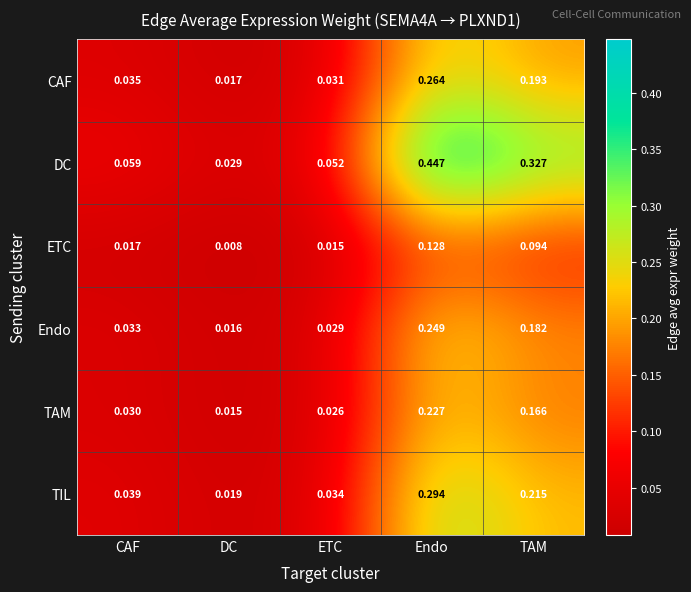

Rank the categories by Endo value from highest to lowest.

Endo, TAM, CAF, ETC, DC